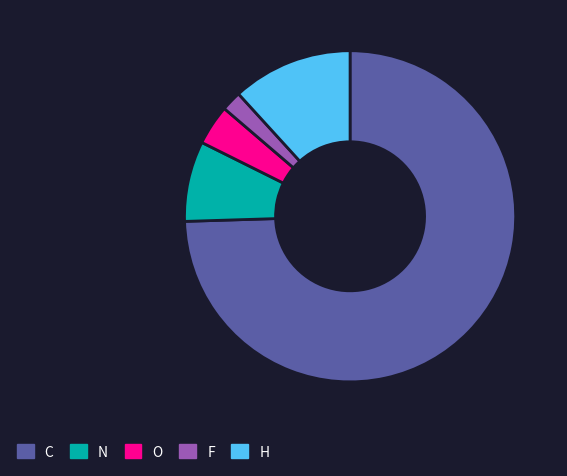

Is C the majority of the pie?

Yes